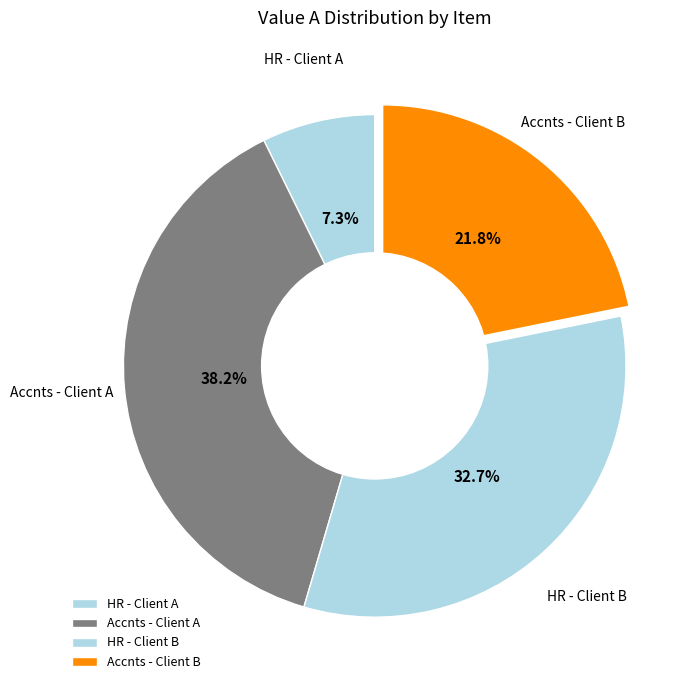

What portion of the pie excludes Accnts - Client B?

78.2%